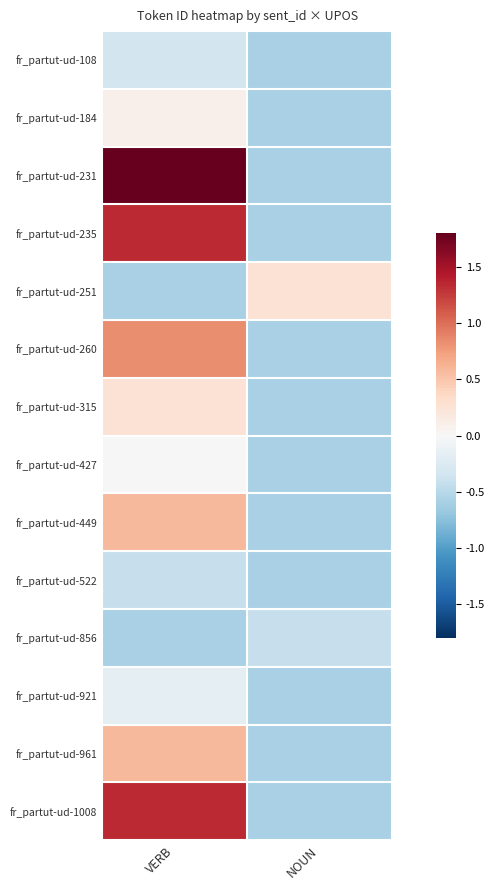

At how many categories does at least one series exceed 3?

1